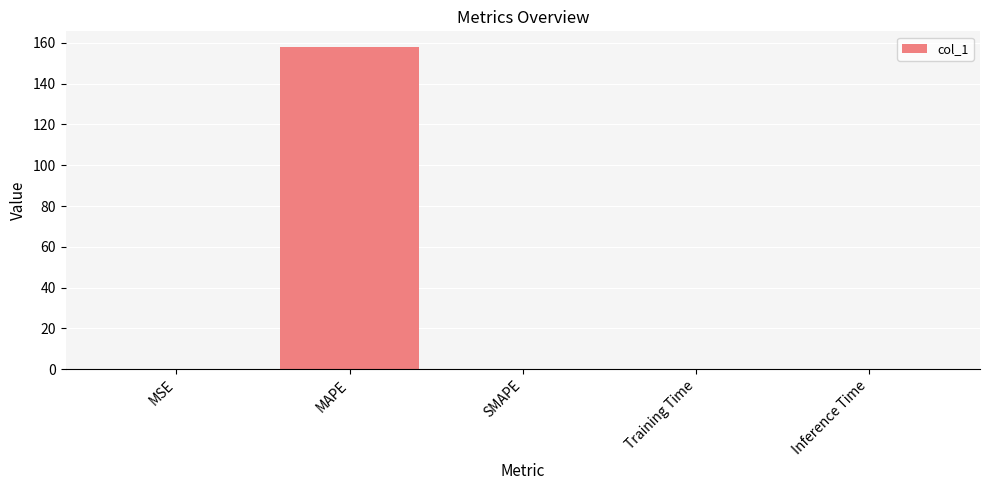

Are the bars grouped side by side (vs. stacked)?

No